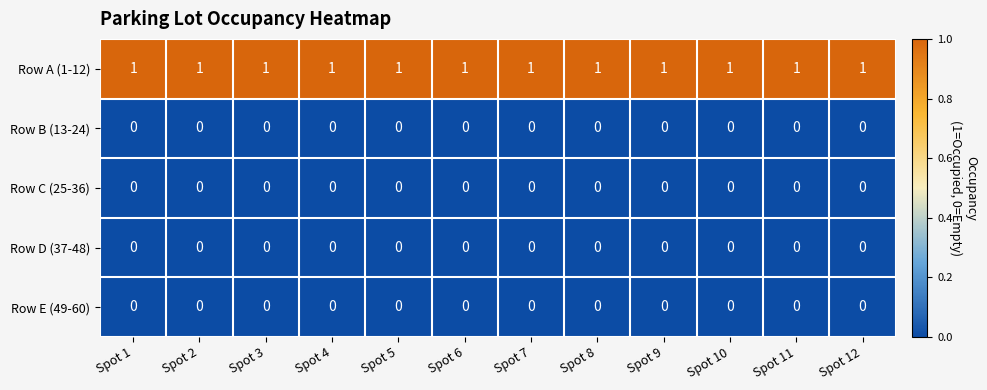

Which series has the largest total across all categories?

Row A (1-12)